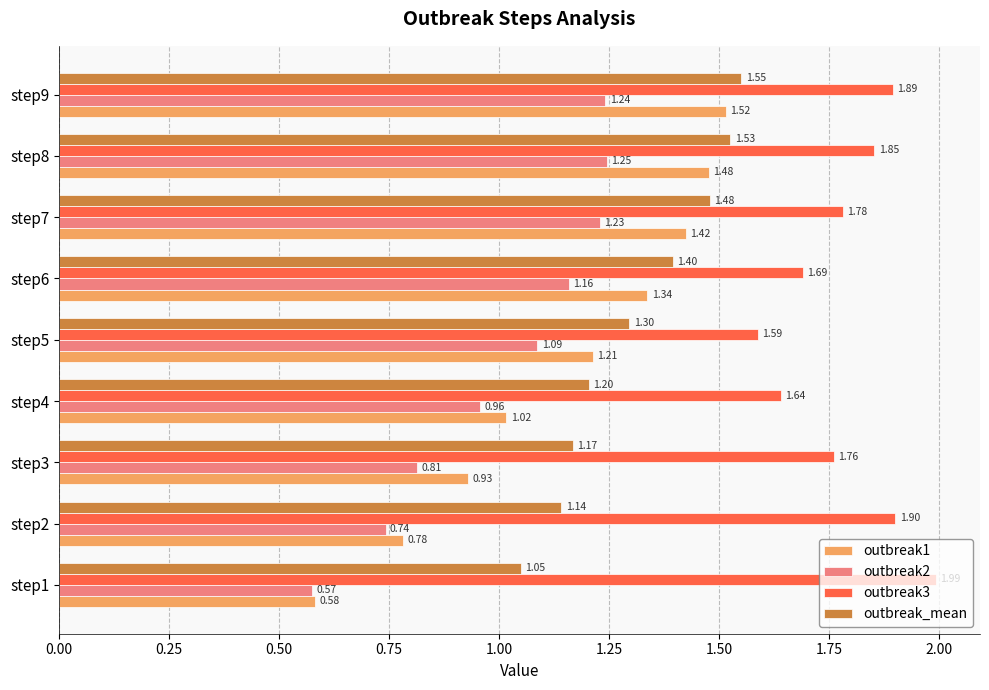

List the labels in order of outbreak_mean value, smallest first.

step1, step2, step3, step4, step5, step6, step7, step8, step9